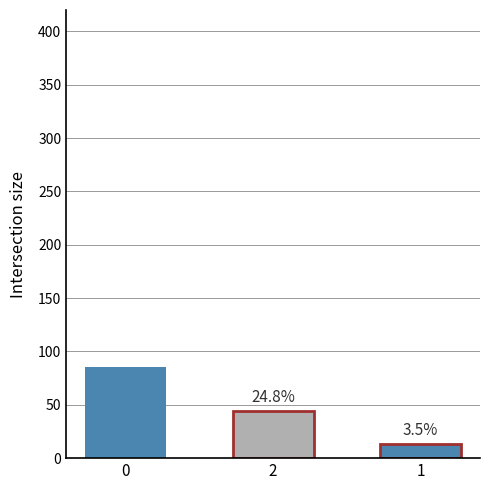

Rank the categories by value from lowest to highest.

1, 2, 0